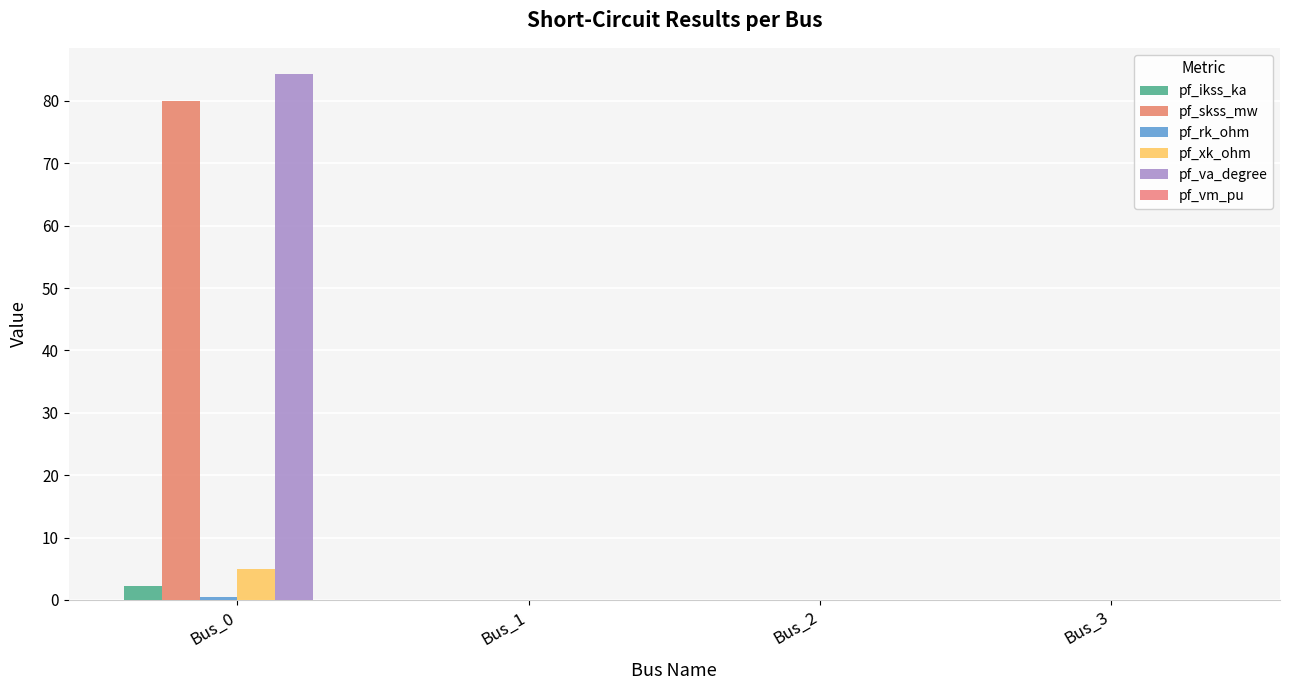

How many categories are shown in the chart?

4